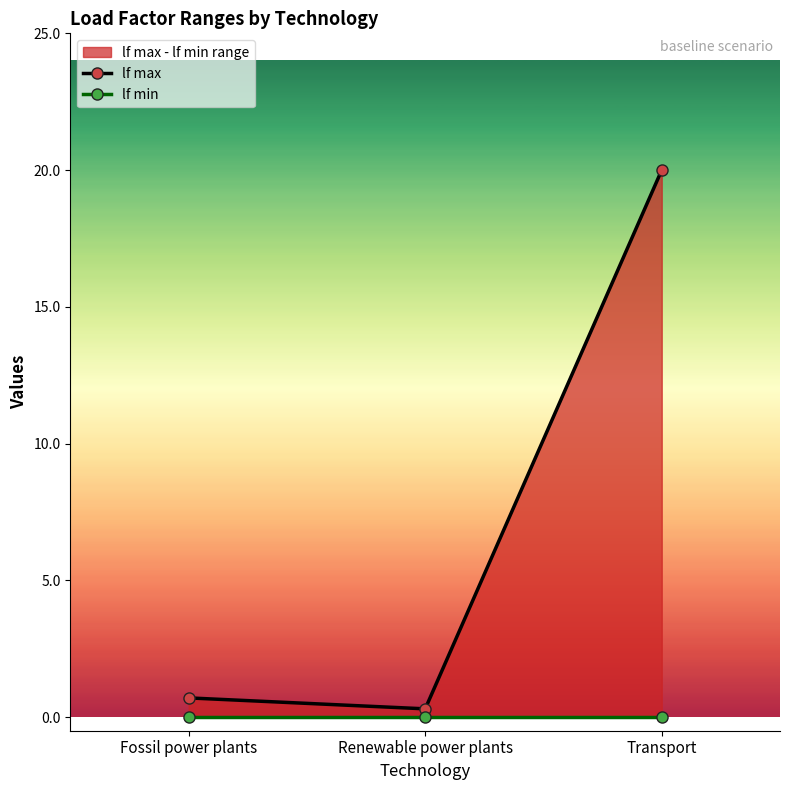

What is the sum of the lf max values at Fossil power plants and Renewable power plants?

1.0